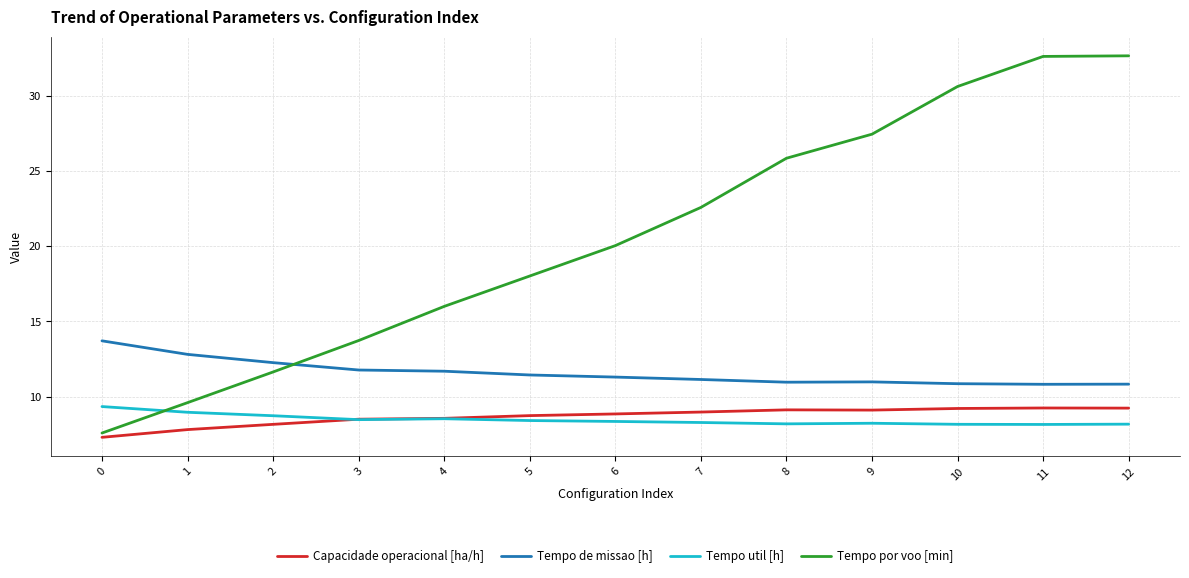

Is it true that Tempo util [h] equals 8.2 at 10?

True